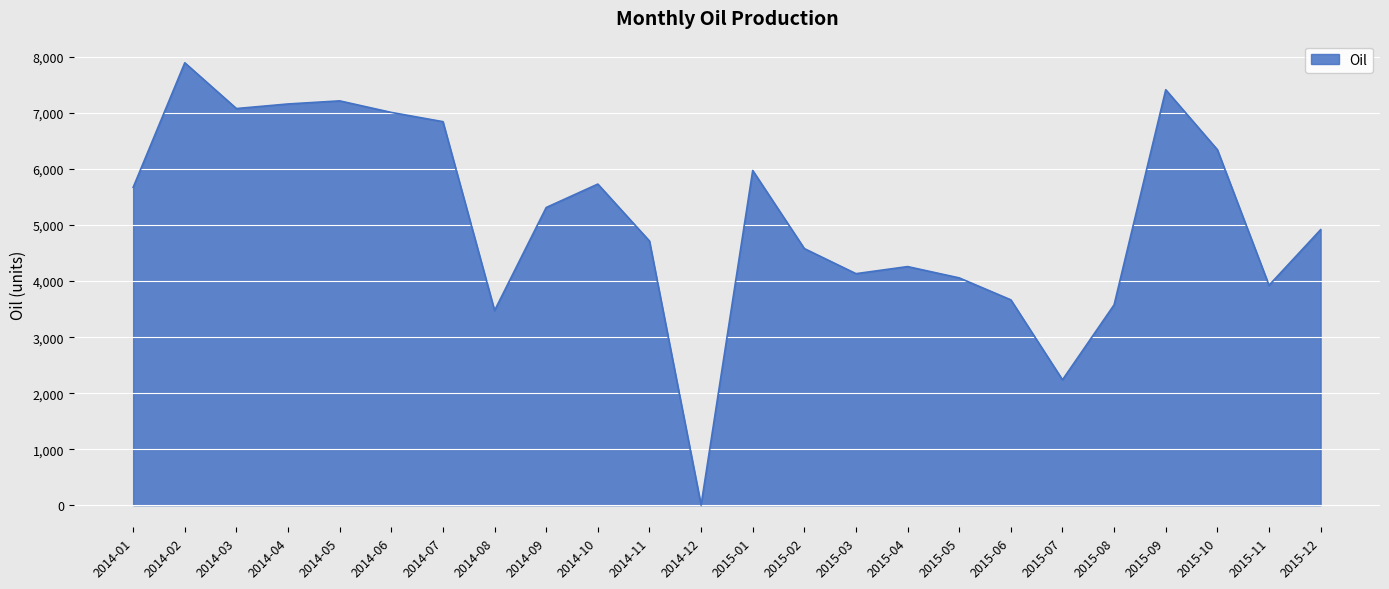

What is the difference between the maximum and minimum values?

7898.6